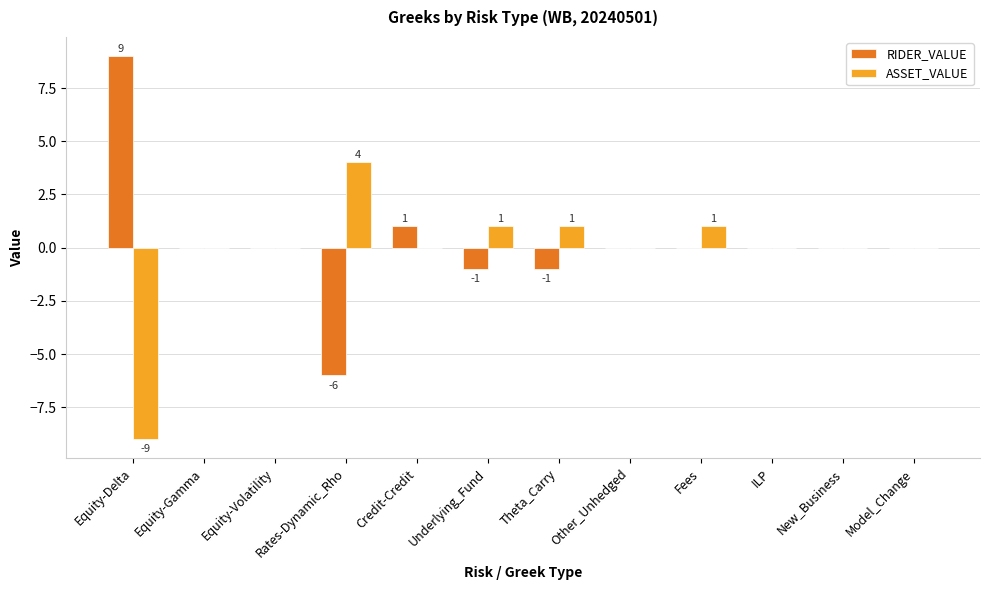

Is it true that RIDER_VALUE equals 6 at Equity-Gamma?

False